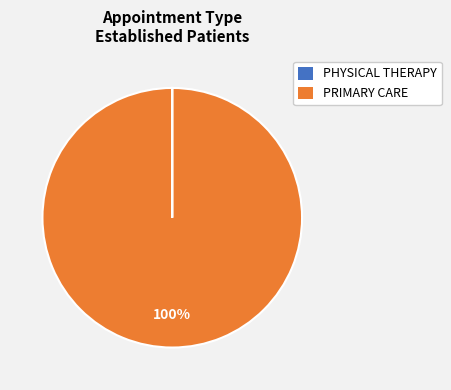

To the nearest percent, what is the average slice percentage?

50%